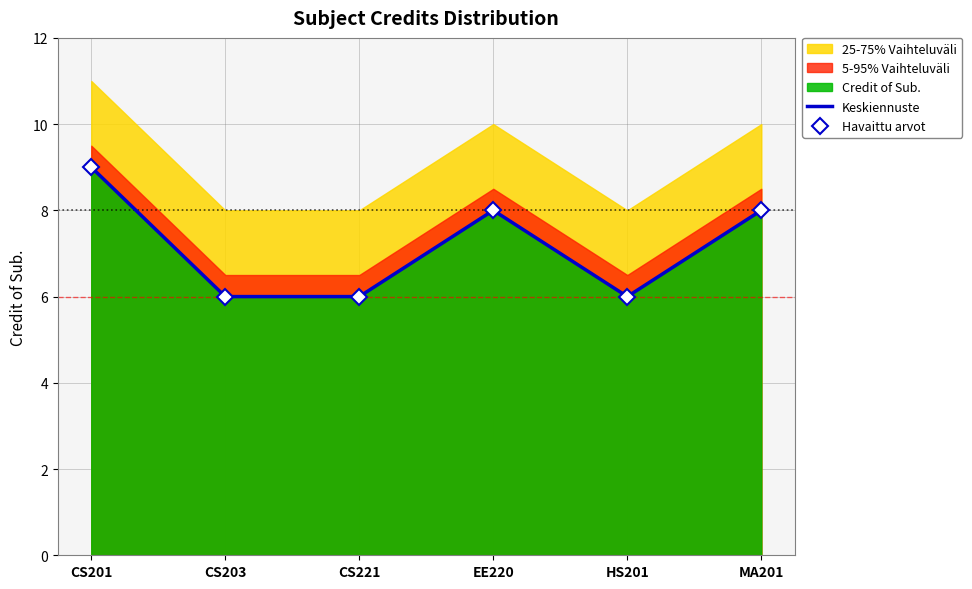

What is the value of the Keskiennuste point at the 5th from the left?

6